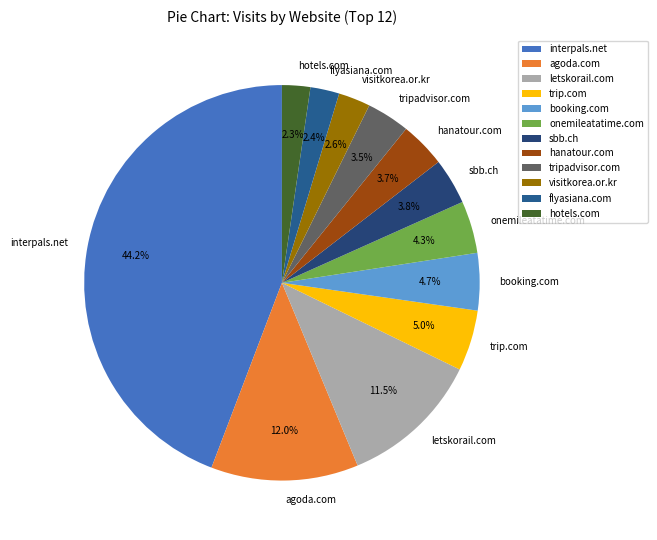

Is there any slice that represents more than half of the pie?

No